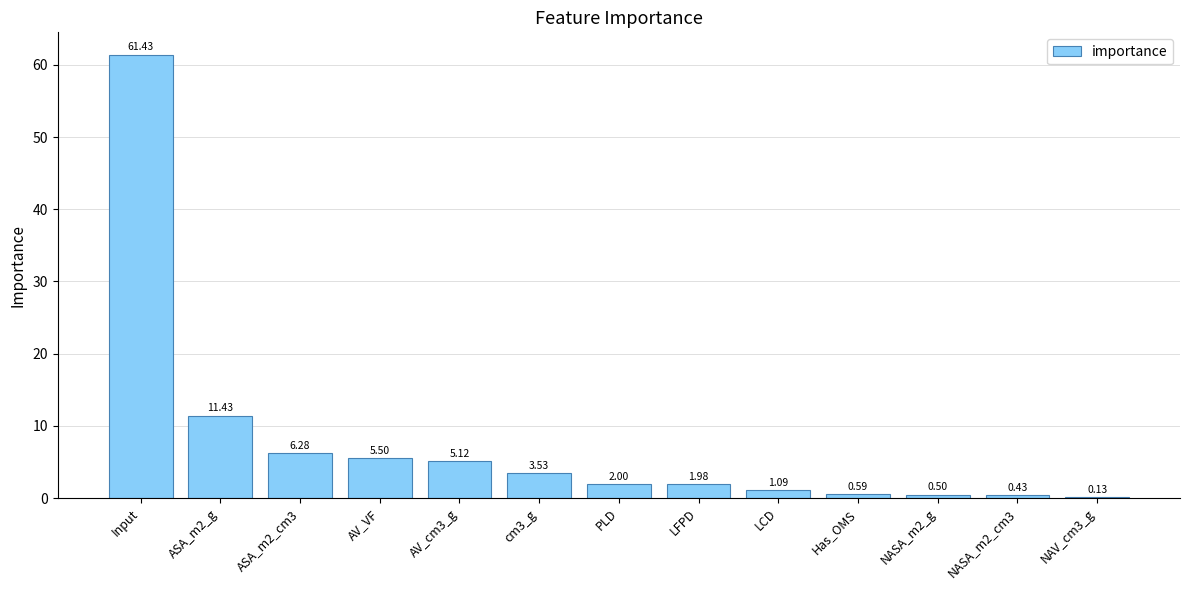

Which category has the highest value across all series?

Input